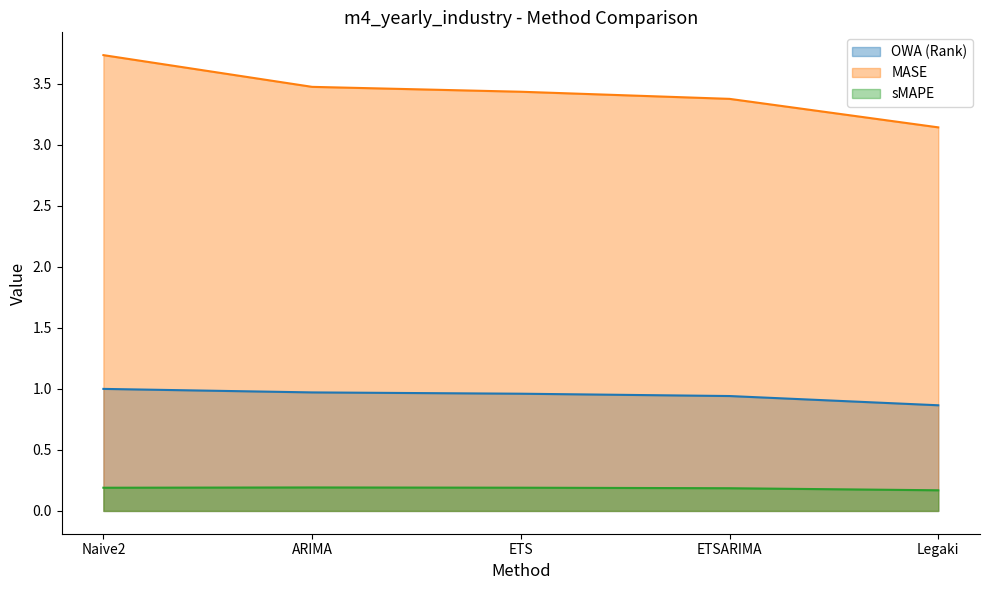

At how many categories does at least one series exceed 1?

5